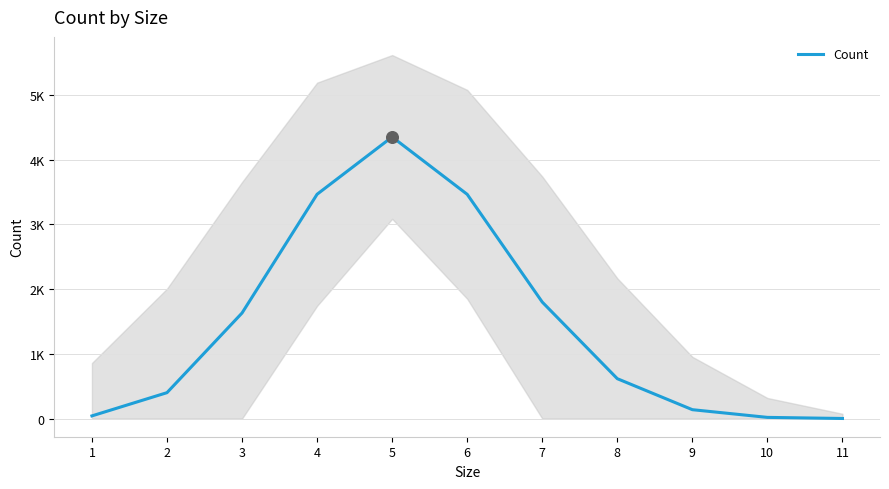

Approximately how many times larger is the value at 7 compared to 2?

4.5